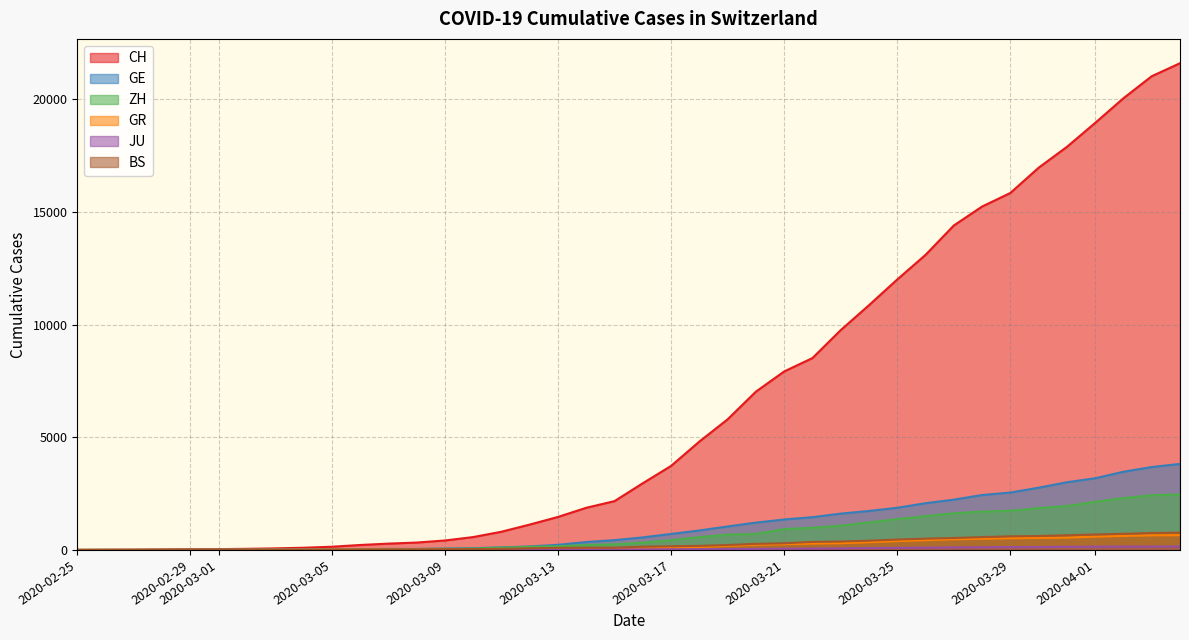

Which series has the largest total across all categories?

CH